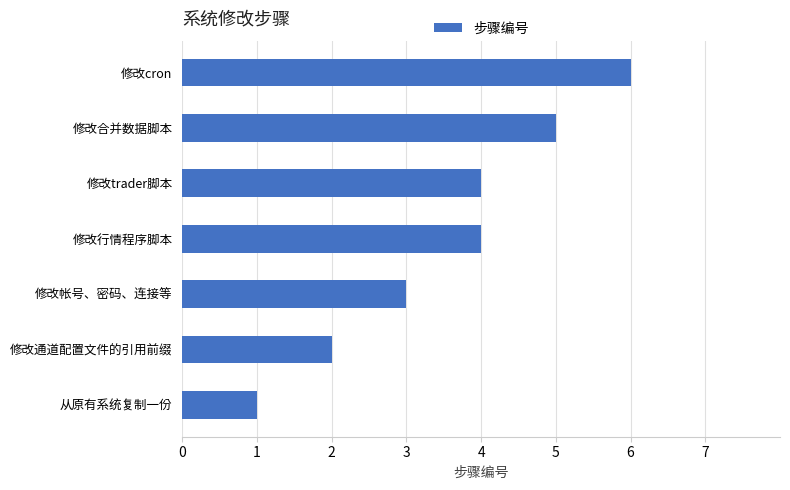

What is the sum of the values at 修改cron and 从原有系统复制一份?

7